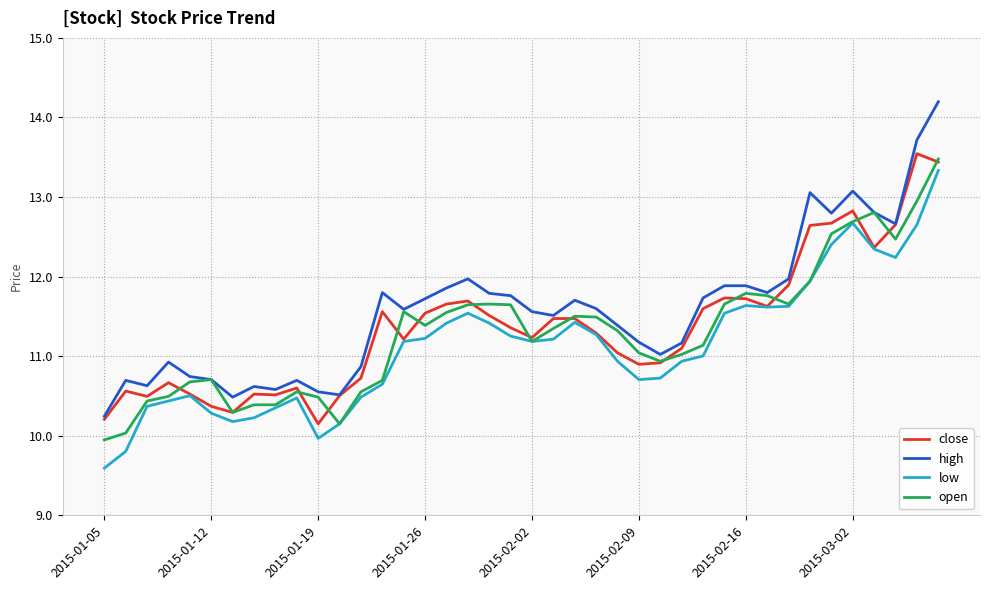

What is the maximum value for close?

13.5